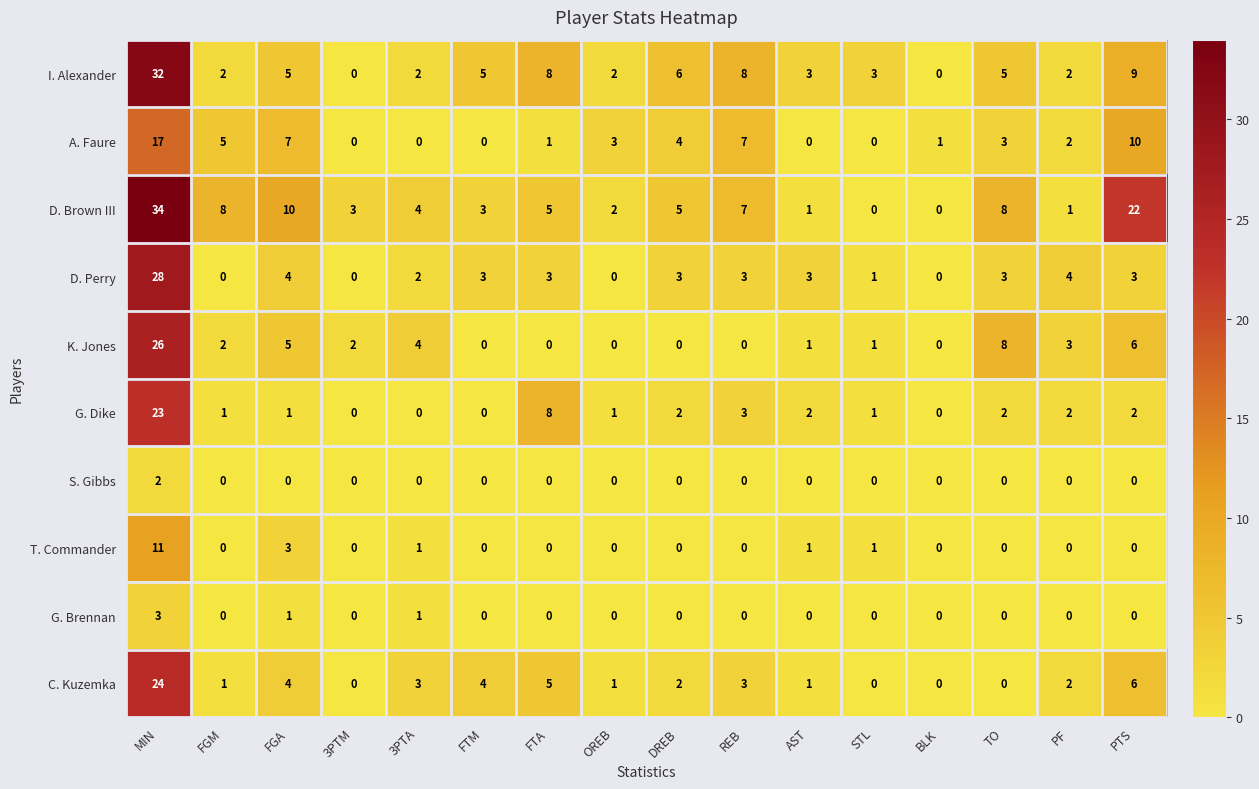

At how many categories does at least one series exceed 32?

1